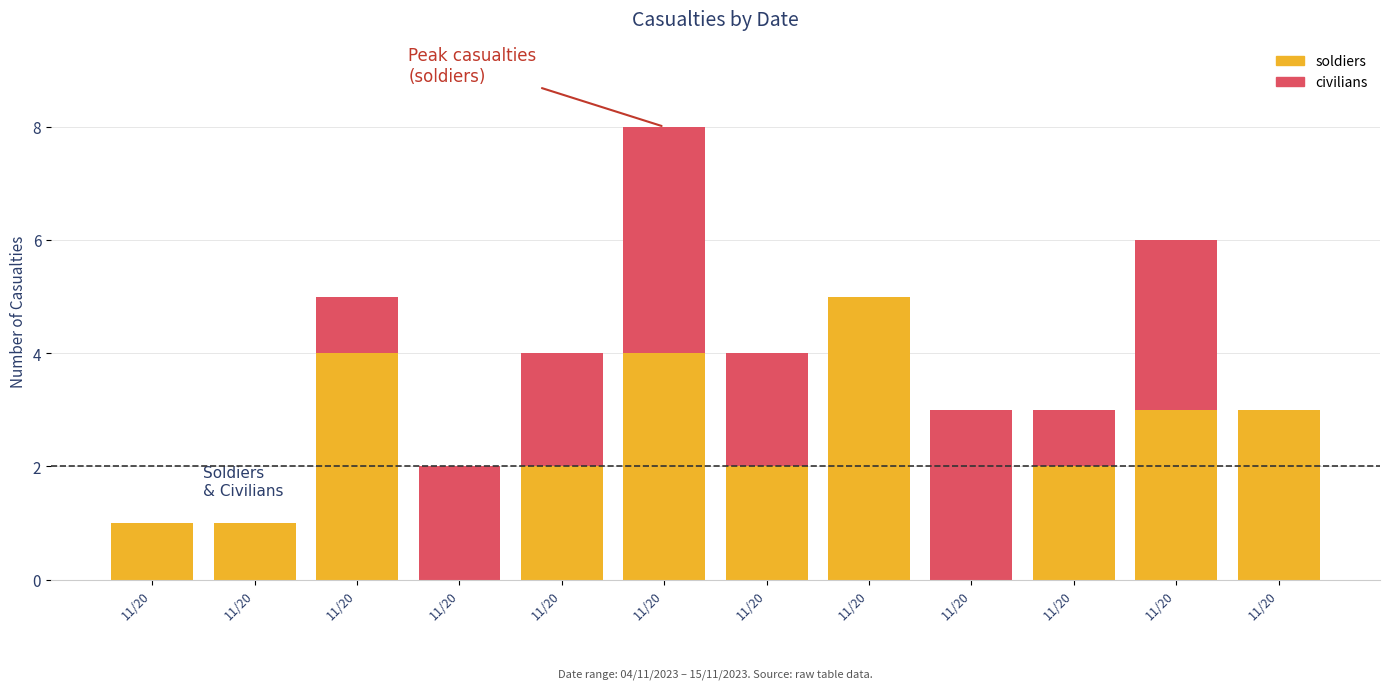

Between 11/20 and 11/20, which series saw the biggest shift?

soldiers